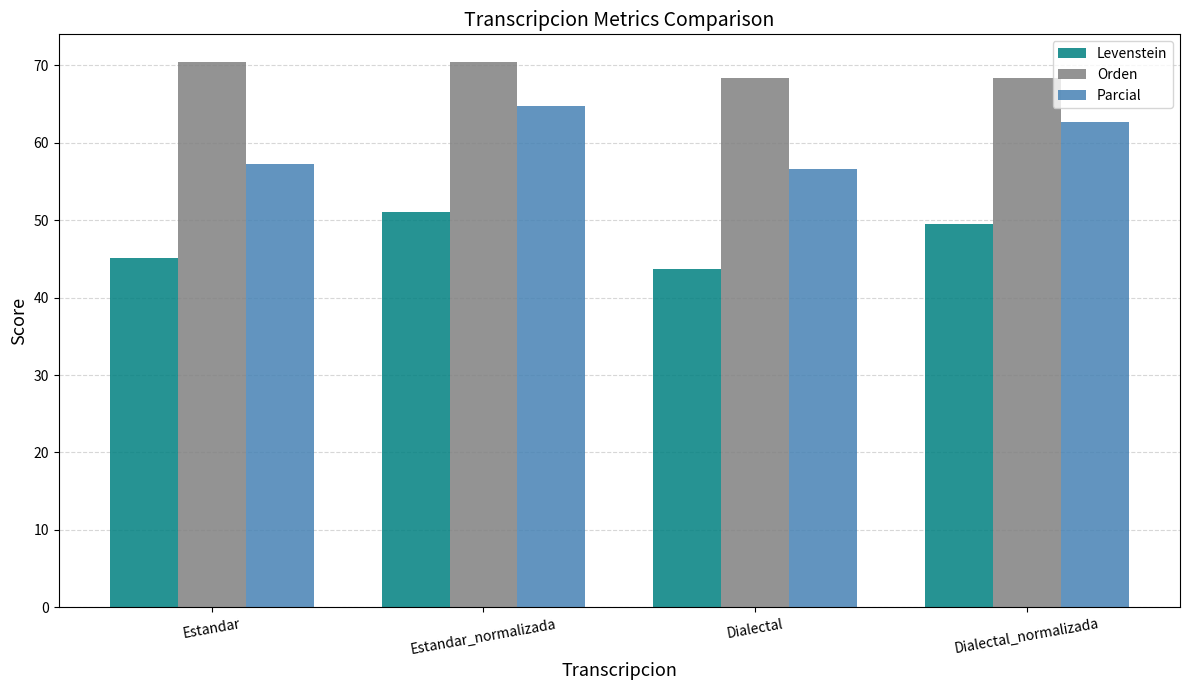

What is the sum of all Orden values?

277.6